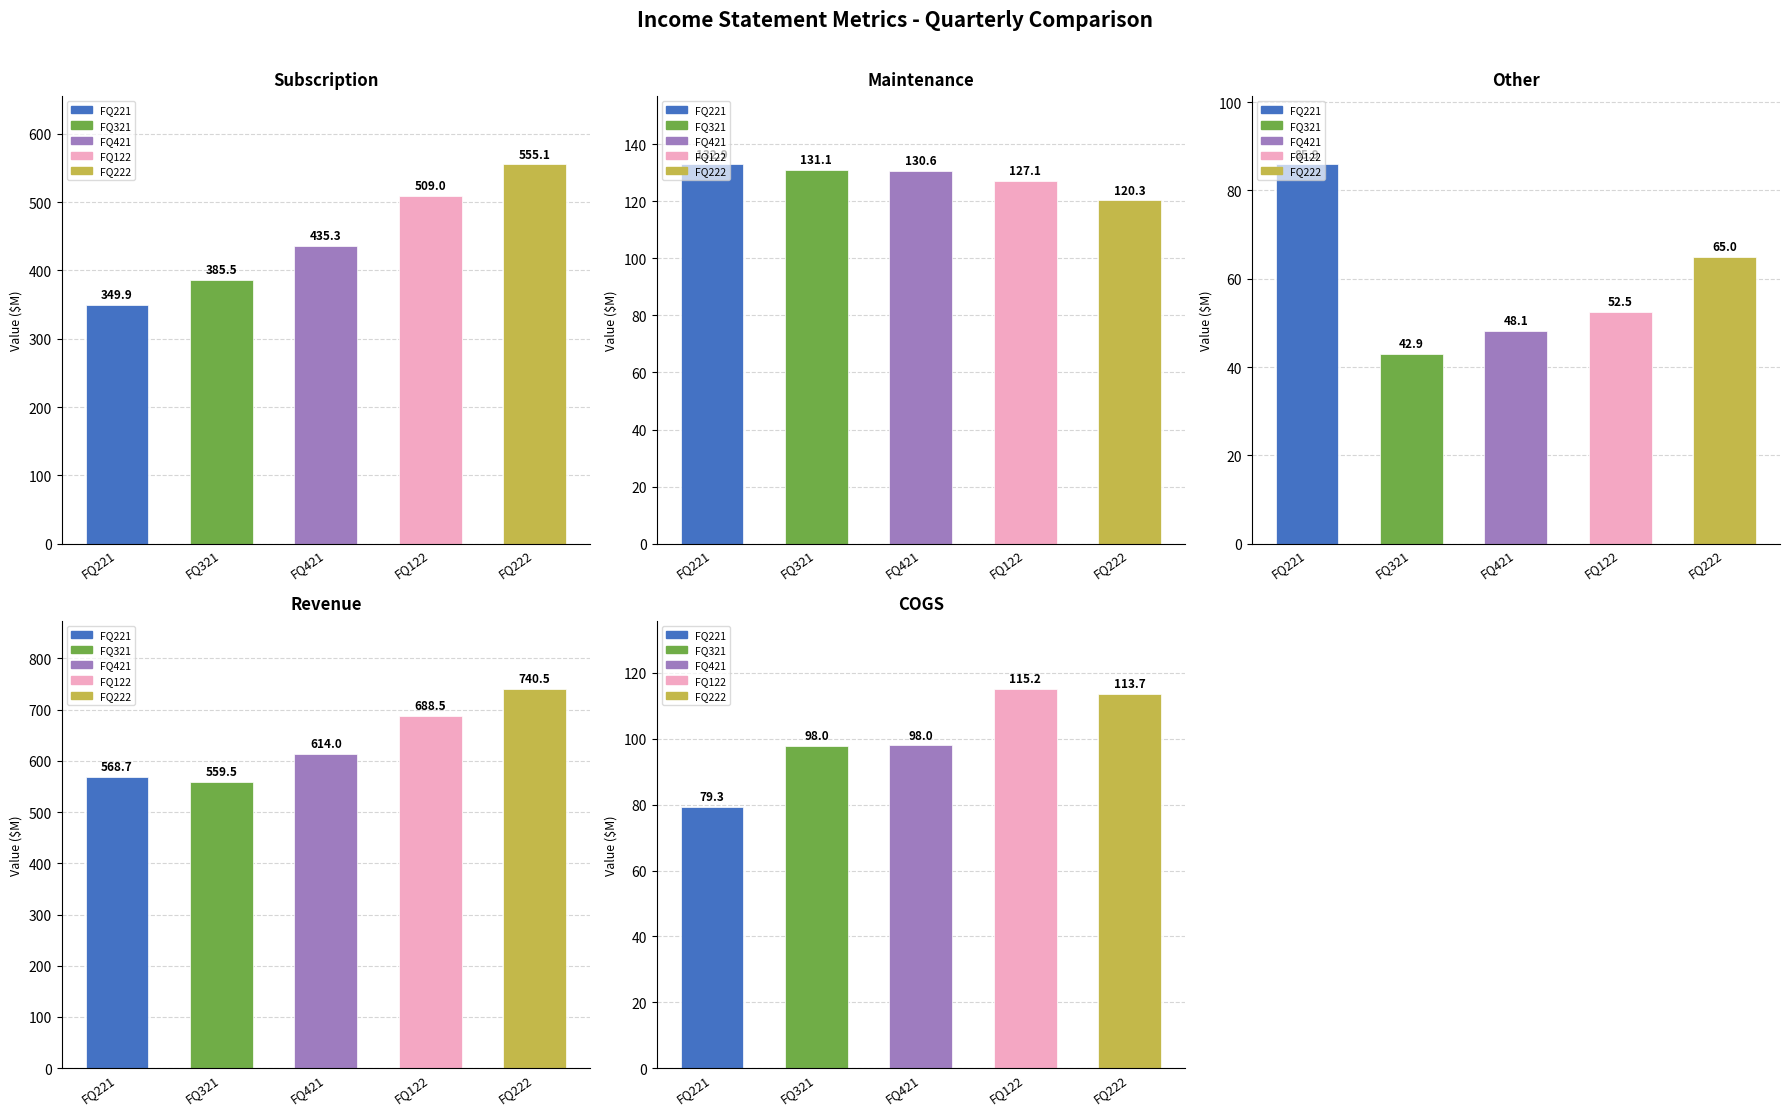

What is the difference between the highest and lowest values at FQ421?

565.9